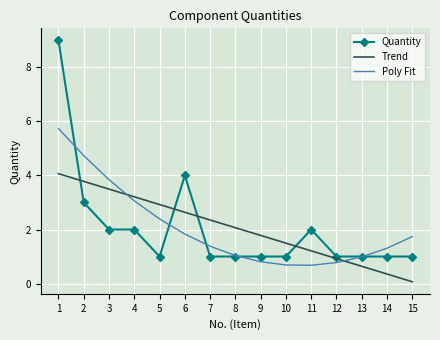

Is the value of Poly Fit at 6 greater than the value of Trend at 6?

No